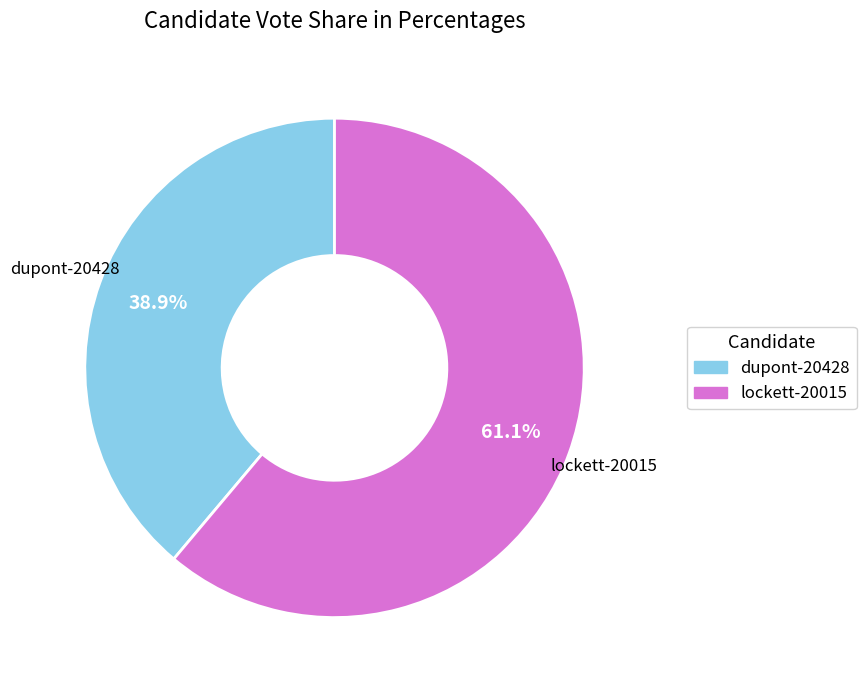

To the nearest percent, what is the combined percentage of dupont-20428 and lockett-20015?

100%